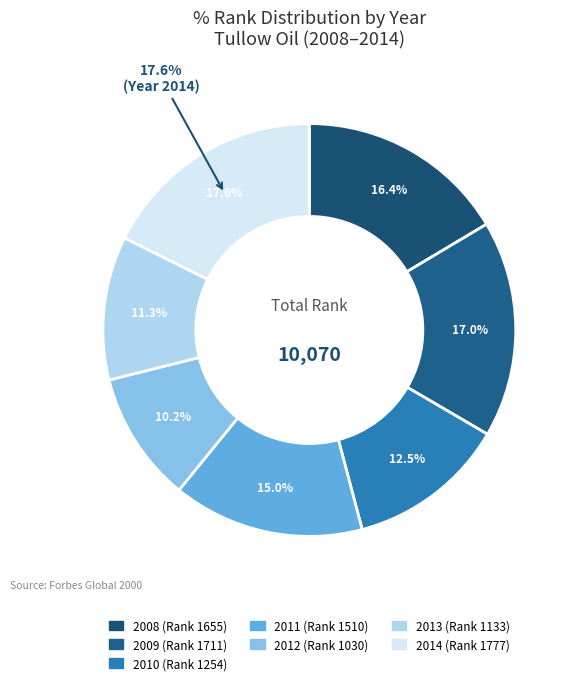

What is the ratio of the value at 2008 to the value at 2010?

1.3